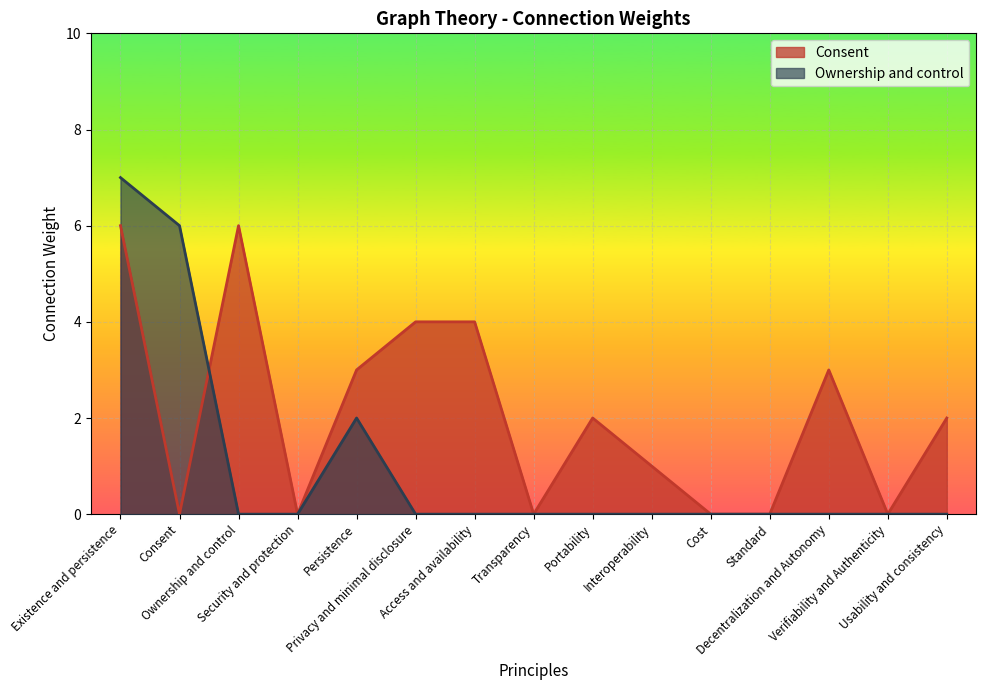

List the series in order of their peak value, highest first.

Ownership and control, Consent